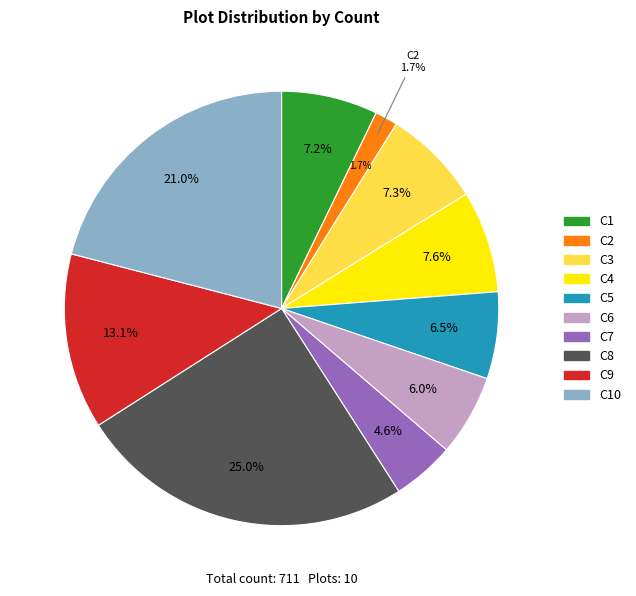

Which slice is the smallest?

C2